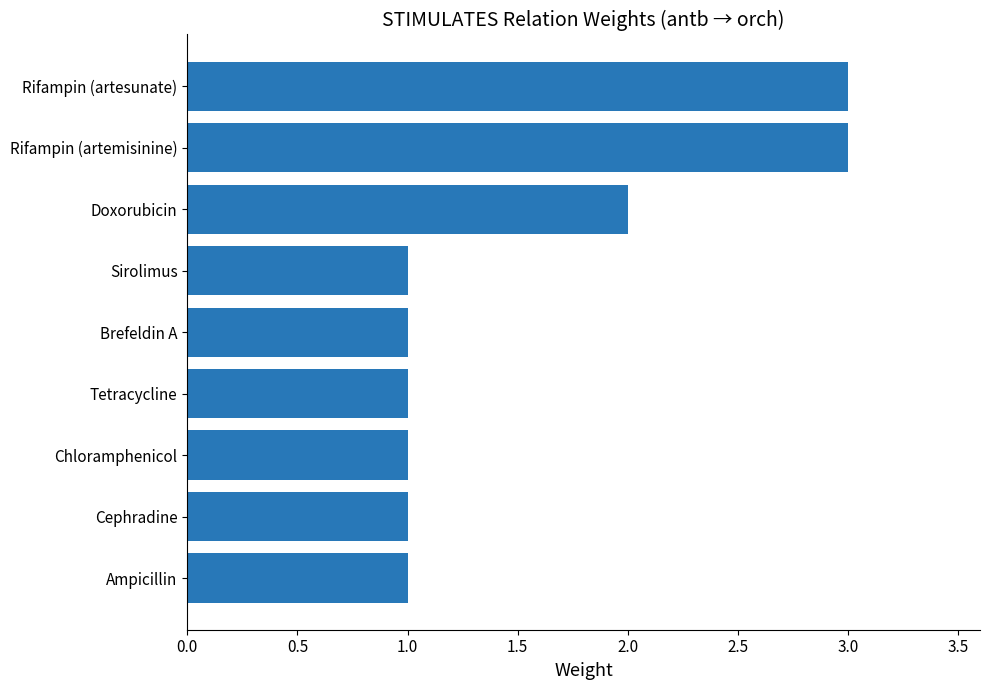

Reading bottom to top, extract all data points from this chart.

1	1	1	1	1	1	2	3	3